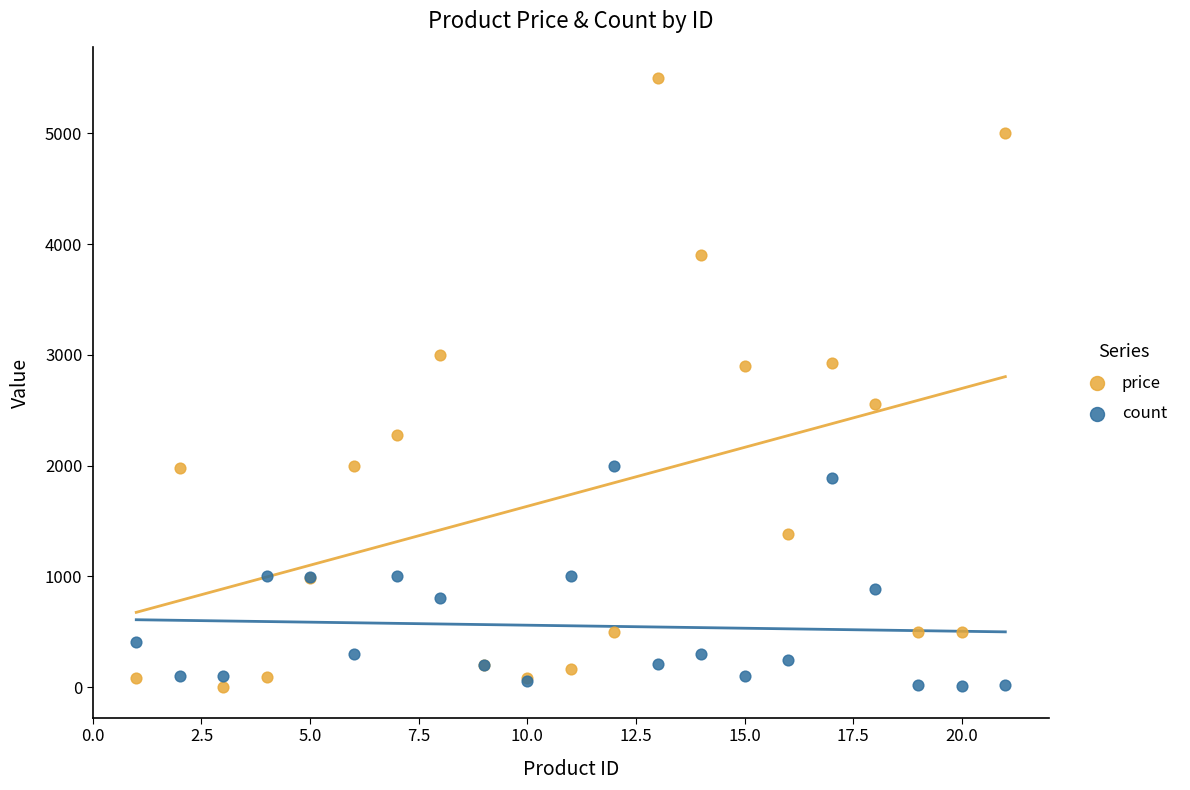

What are all the series names shown in the legend?

price, count